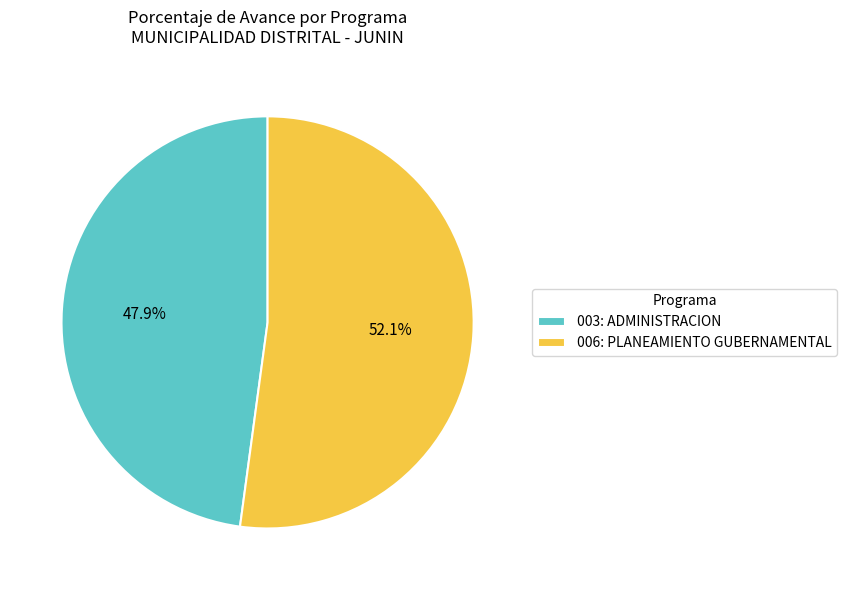

To the nearest percent, what percentage of the pie is 003: ADMINISTRACION?

48%